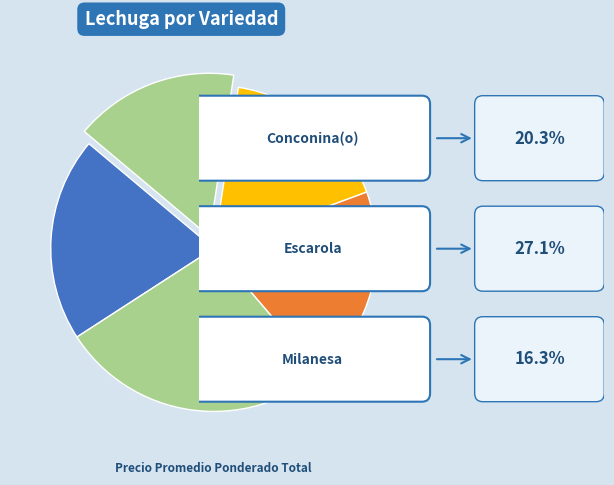

How many slices are in this pie chart?

5